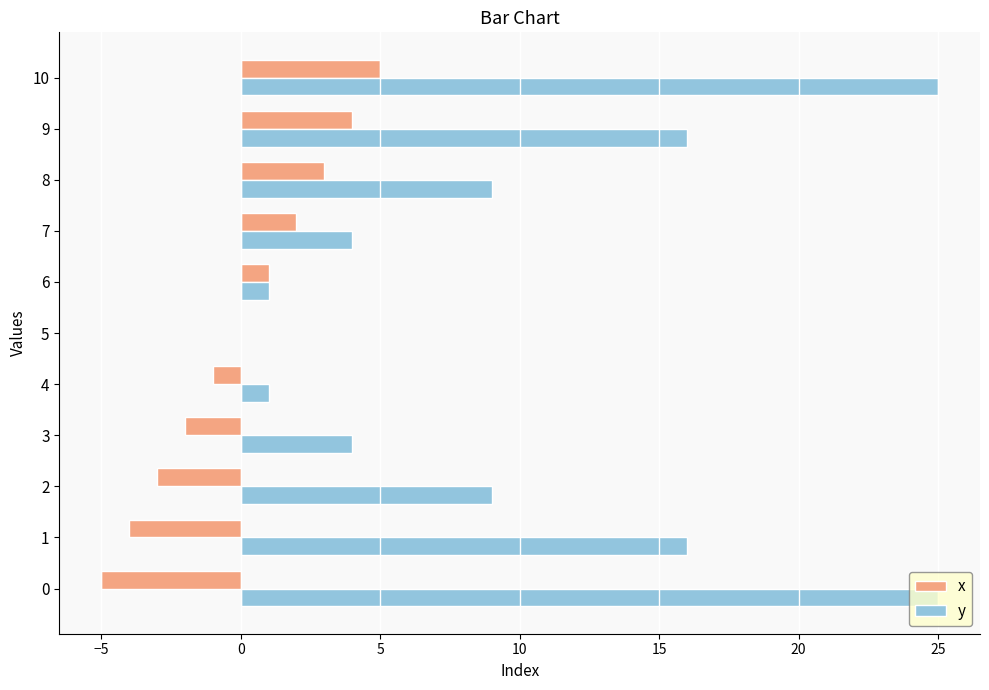

The value of x at 8 is 1. True or false?

False